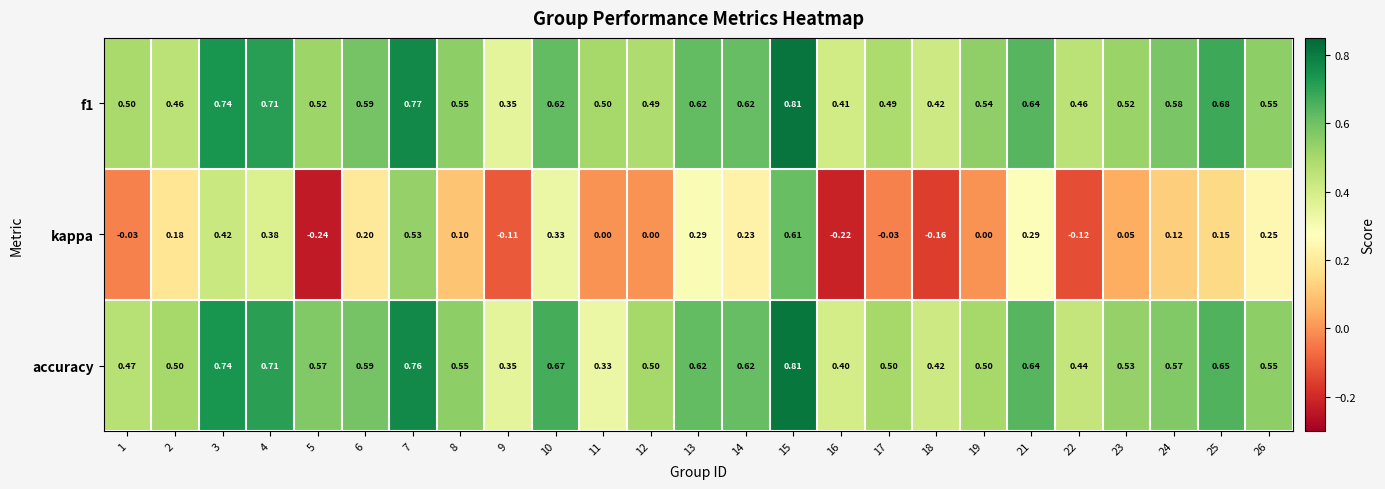

Between 1 and 16, which series saw the biggest shift?

kappa